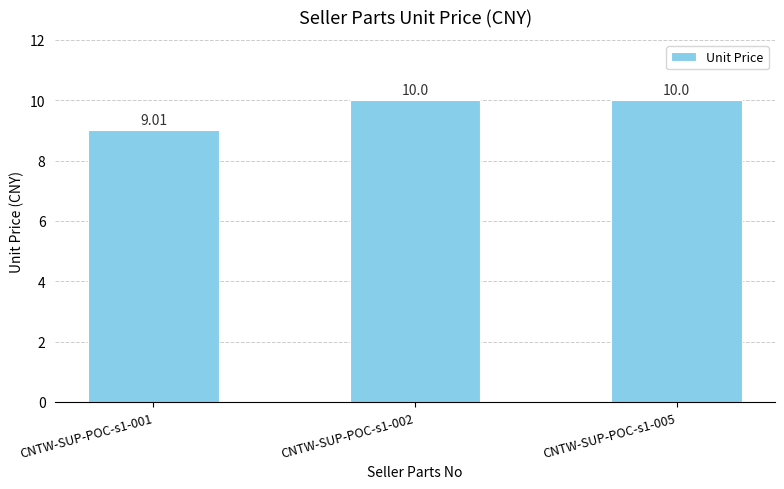

What is the difference between the values at CNTW-SUP-POC-s1-002 and CNTW-SUP-POC-s1-001?

1.0